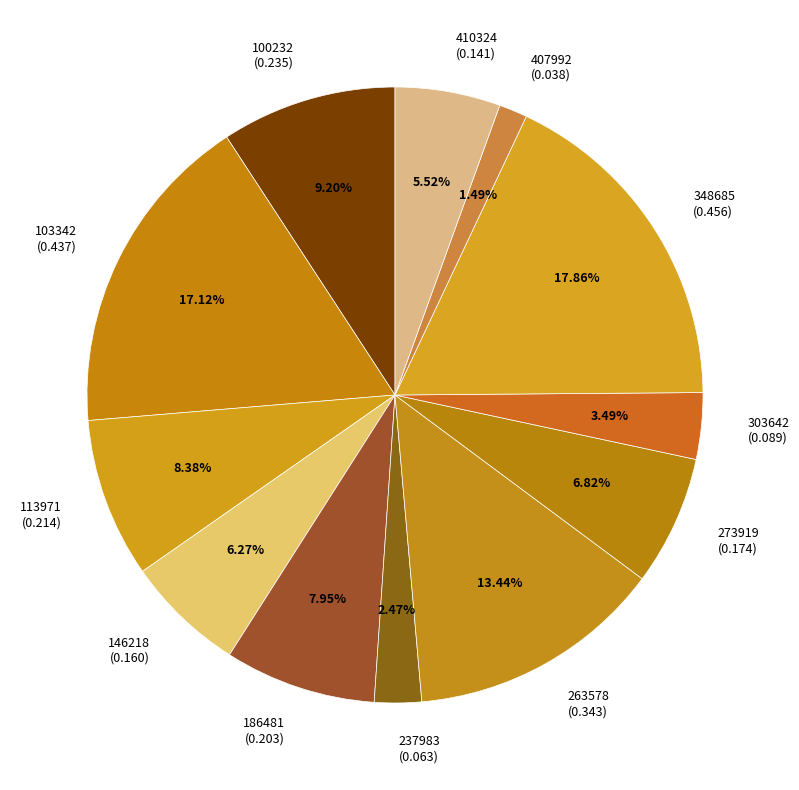

Does 407992 account for over 50% of the chart?

No